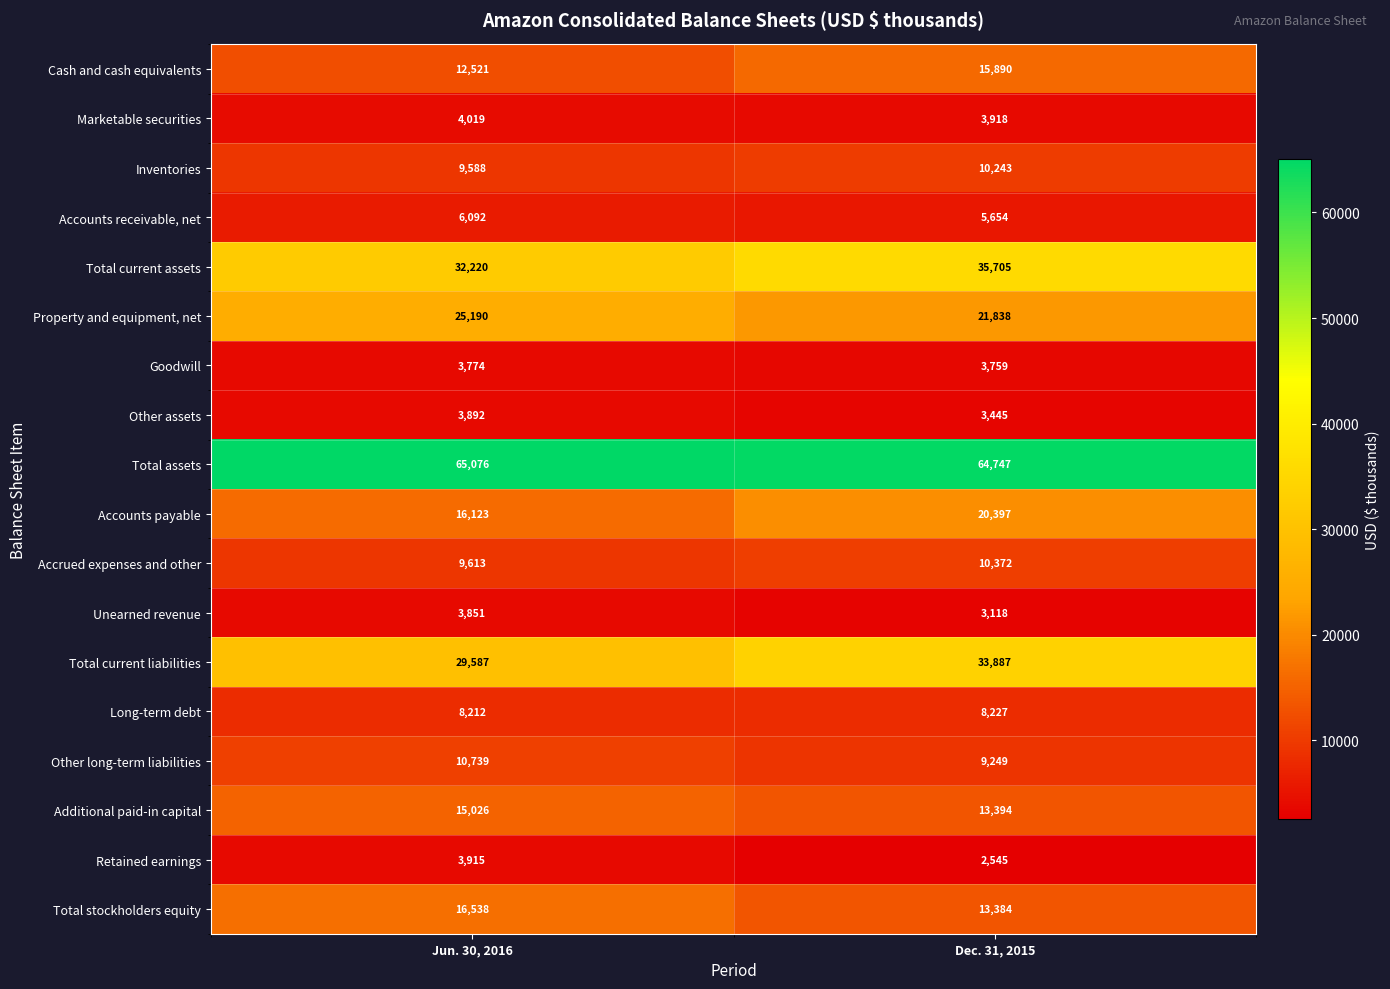

What is the difference between the highest and lowest values at Dec. 31, 2015?

62202